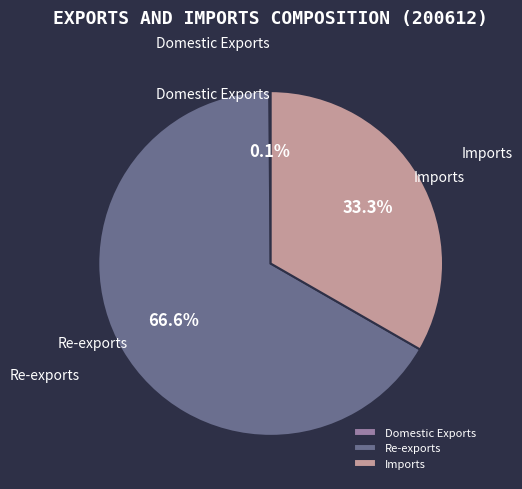

Is there any slice that represents more than half of the pie?

Yes